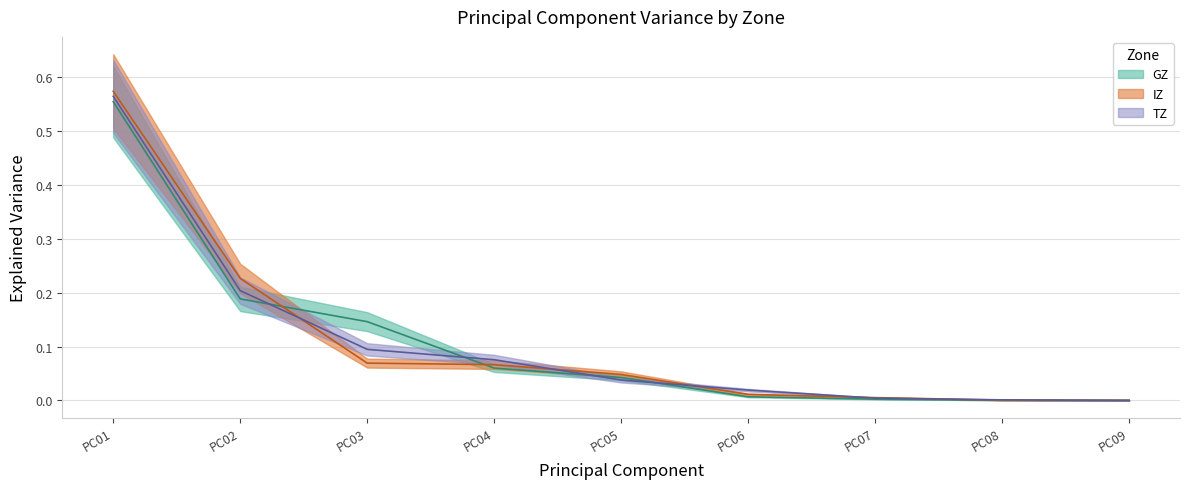

True or false: TZ has a value of 0.0 at PC02.

False